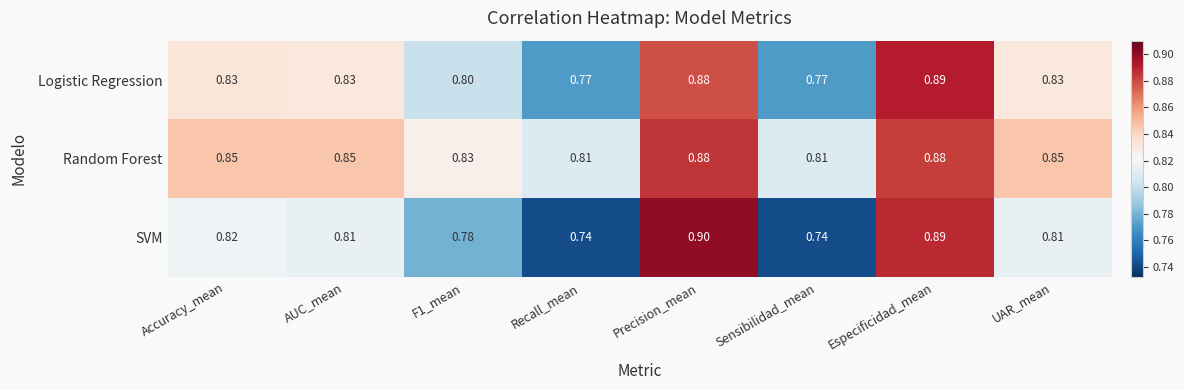

Between Recall_mean and Precision_mean, which series saw the biggest shift?

SVM